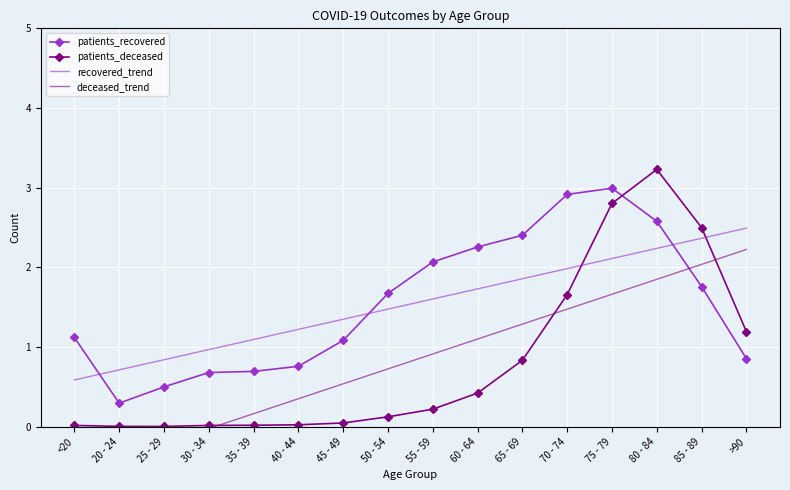

Is the value of deceased_trend at 85 - 89 greater than the value of recovered_trend at 30 - 34?

Yes